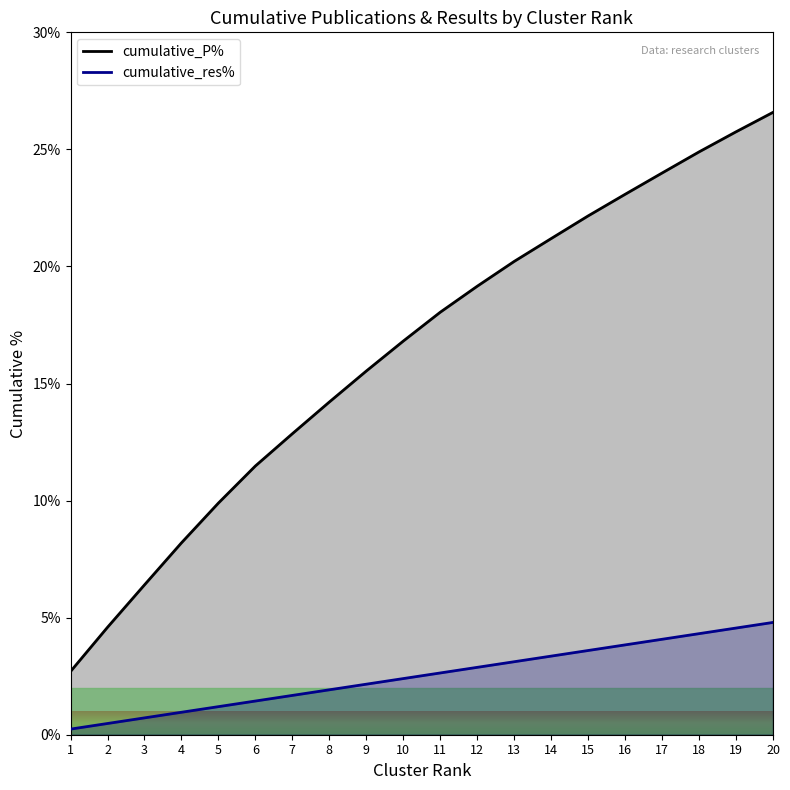

Does the chart have visible grid lines?

No